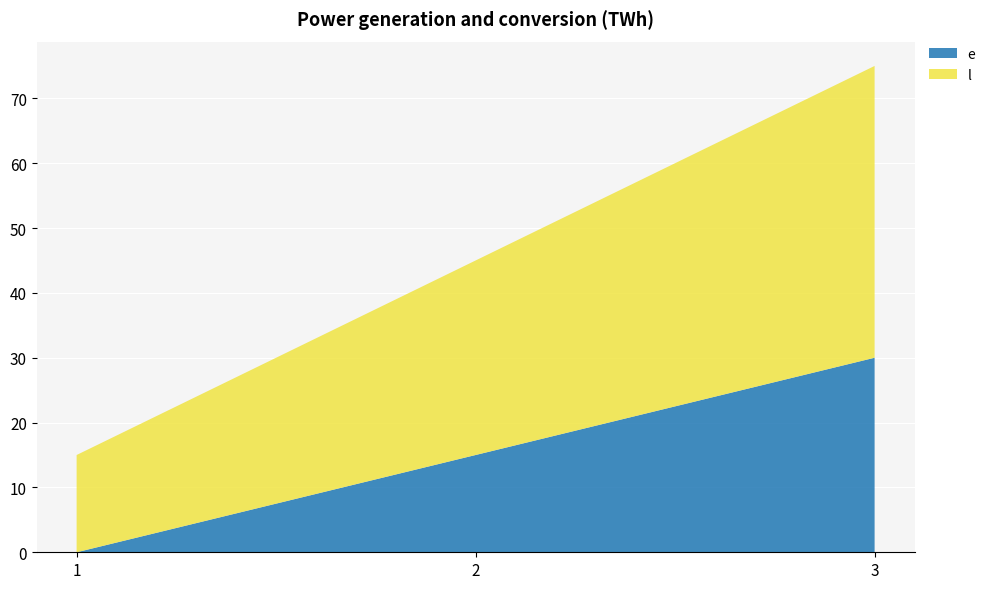

Reading left to right, list all the values displayed in this chart.

e: 0	15	30
l: 15	30	45